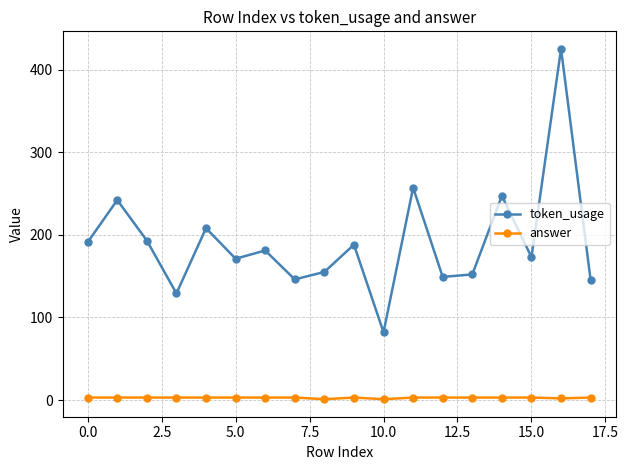

At how many categories does at least one series exceed 119?

17